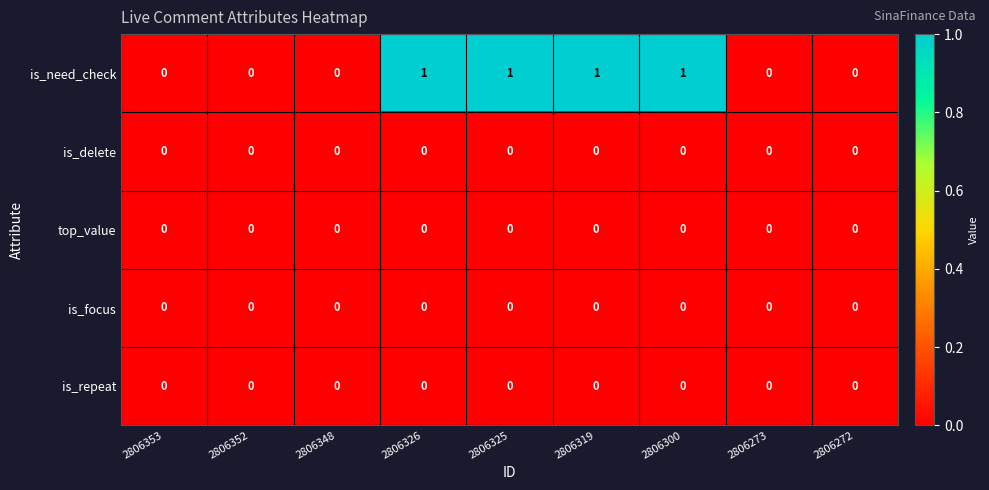

The is_focus series shows 0 at 2806348. True or false?

True